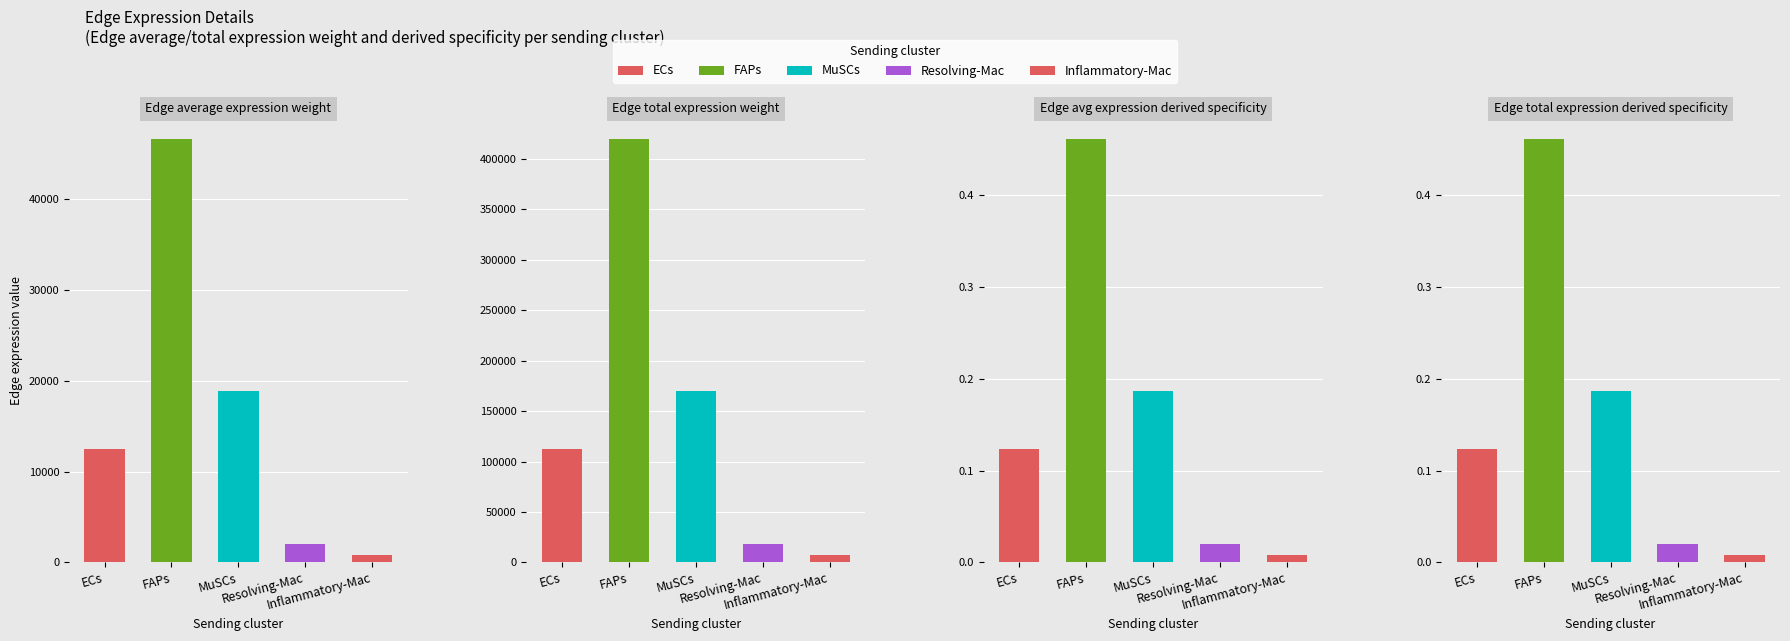

At which label is Edge total expression derived specificity closest to 0?

Inflammatory-Mac